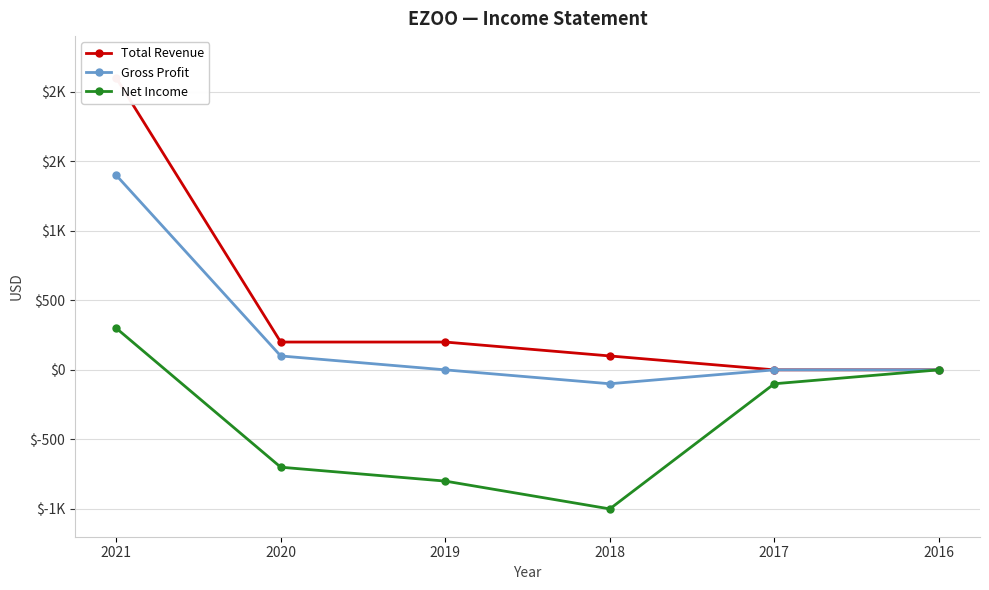

List the labels in order of Net Income value, smallest first.

2018, 2019, 2020, 2017, 2016, 2021